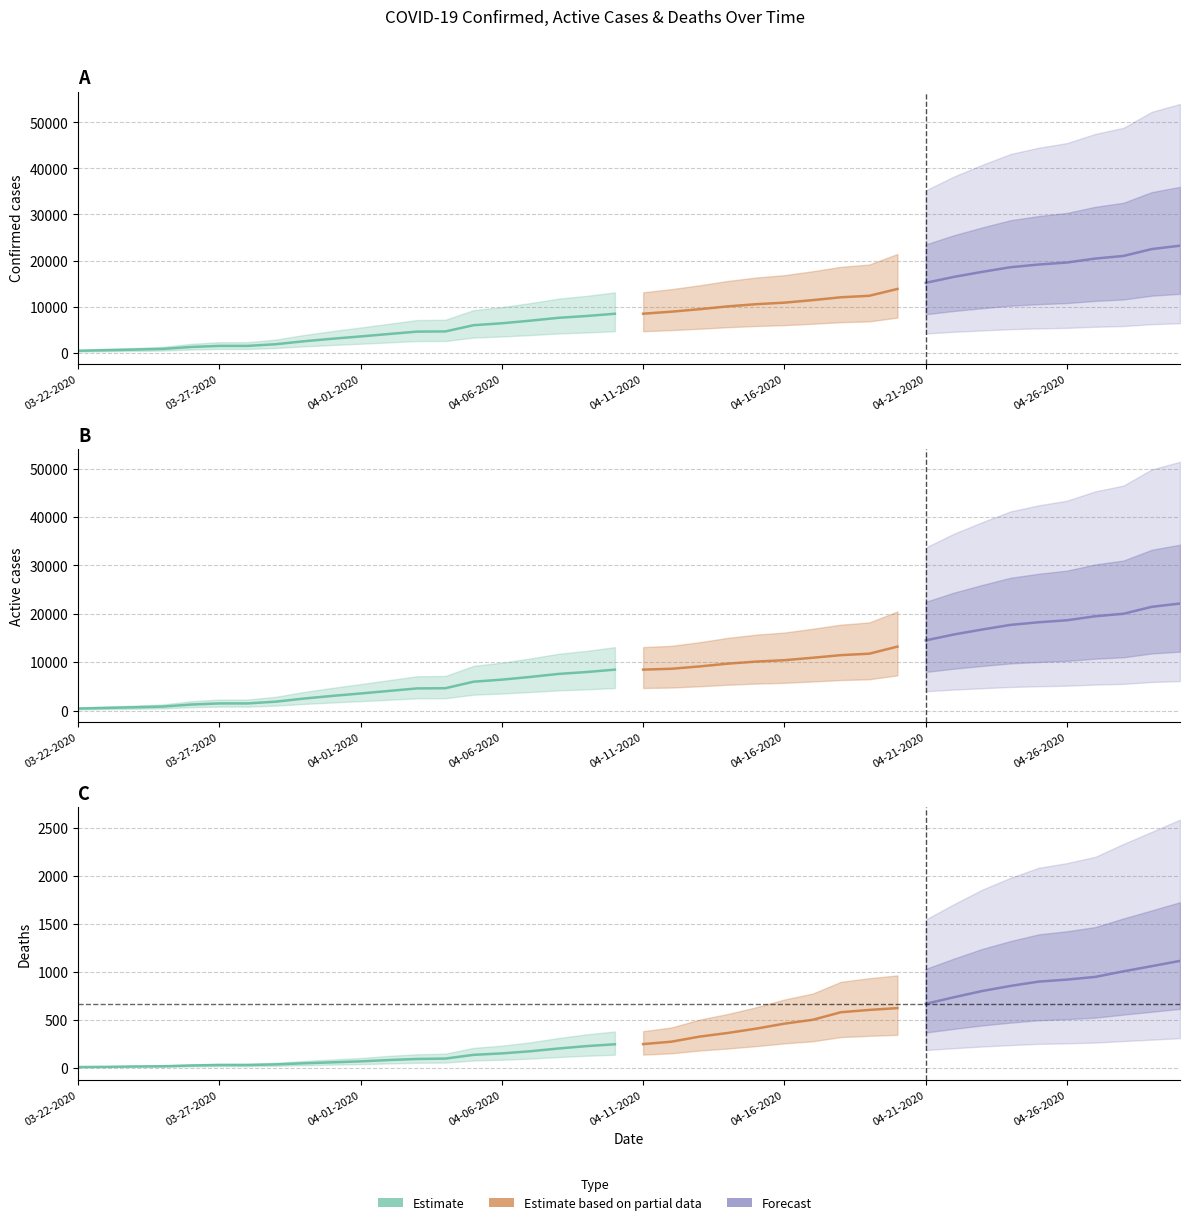

Reading left to right, what are all the values shown in this chart?

Confirmed: 03-22-2020=407	03-23-2020=536	03-24-2020=662	03-25-2020=812	03-26-2020=1229	03-27-2020=1465	03-28-2020=1465	03-29-2020=1829	03-30-2020=2474	03-31-2020=3019	04-01-2020=3518	04-02-2020=4045	04-03-2020=4566	04-04-2020=4605	04-05-2020=5955	04-06-2020=6377	04-07-2020=6936	04-08-2020=7559	04-09-2020=7955	04-10-2020=8443	04-11-2020=8453	04-12-2020=8894	04-13-2020=9433	04-14-2020=10047	04-15-2020=10517	04-16-2020=10854	04-17-2020=11400	04-18-2020=12021	04-19-2020=12341	04-20-2020=13823	04-21-2020=15153	04-22-2020=16447	04-23-2020=17537	04-24-2020=18545	04-25-2020=19133	04-26-2020=19567	04-27-2020=20423	04-28-2020=20996	04-29-2020=22485	04-30-2020=23220
Deaths: 03-22-2020=5	03-23-2020=7	03-24-2020=11	03-25-2020=13	03-26-2020=21	03-27-2020=26	03-28-2020=26	03-29-2020=32	03-30-2020=44	03-31-2020=54	04-01-2020=64	04-02-2020=78	04-03-2020=89	04-04-2020=93	04-05-2020=132	04-06-2020=147	04-07-2020=169	04-08-2020=198	04-09-2020=223	04-10-2020=242	04-11-2020=244	04-12-2020=269	04-13-2020=322	04-14-2020=360	04-15-2020=405	04-16-2020=457	04-17-2020=497	04-18-2020=576	04-19-2020=600	04-20-2020=619	04-21-2020=663	04-22-2020=732	04-23-2020=797	04-24-2020=850	04-25-2020=895	04-26-2020=916	04-27-2020=944	04-28-2020=1002	04-29-2020=1056	04-30-2020=1111
Active: 03-22-2020=407	03-23-2020=536	03-24-2020=662	03-25-2020=812	03-26-2020=1229	03-27-2020=1465	03-28-2020=1465	03-29-2020=1829	03-30-2020=2474	03-31-2020=3019	04-01-2020=3518	04-02-2020=4045	04-03-2020=4566	04-04-2020=4605	04-05-2020=5955	04-06-2020=6377	04-07-2020=6936	04-08-2020=7559	04-09-2020=7955	04-10-2020=8443	04-11-2020=8453	04-12-2020=8625	04-13-2020=9111	04-14-2020=9687	04-15-2020=10112	04-16-2020=10397	04-17-2020=10903	04-18-2020=11445	04-19-2020=11741	04-20-2020=13204	04-21-2020=14490	04-22-2020=15715	04-23-2020=16740	04-24-2020=17695	04-25-2020=18238	04-26-2020=18651	04-27-2020=19479	04-28-2020=19994	04-29-2020=21429	04-30-2020=22109